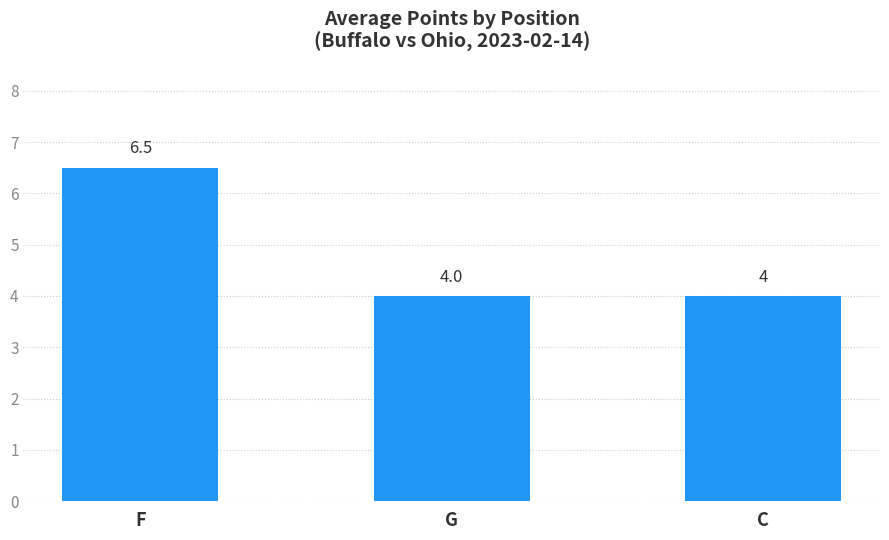

What is the sum of the values at F and C?

10.5